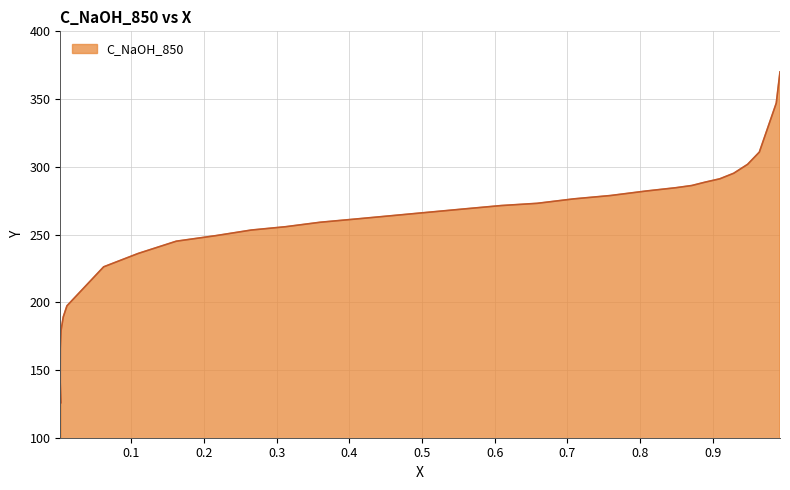

True or false: the data has more than 1 interior local peaks.

False